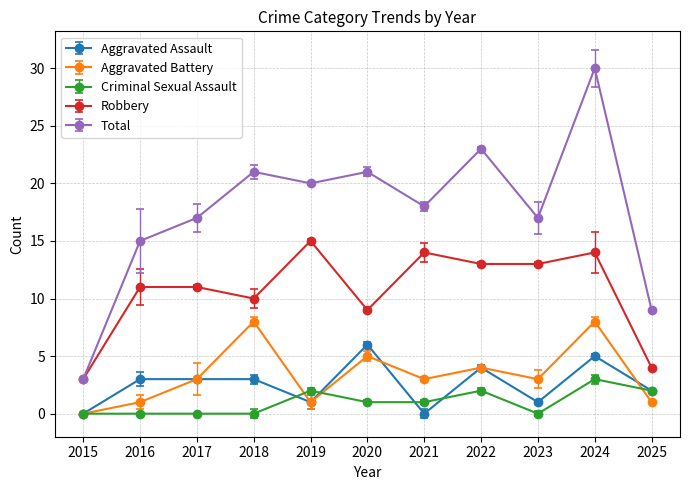

Read the Aggravated Battery value at 2020.

5